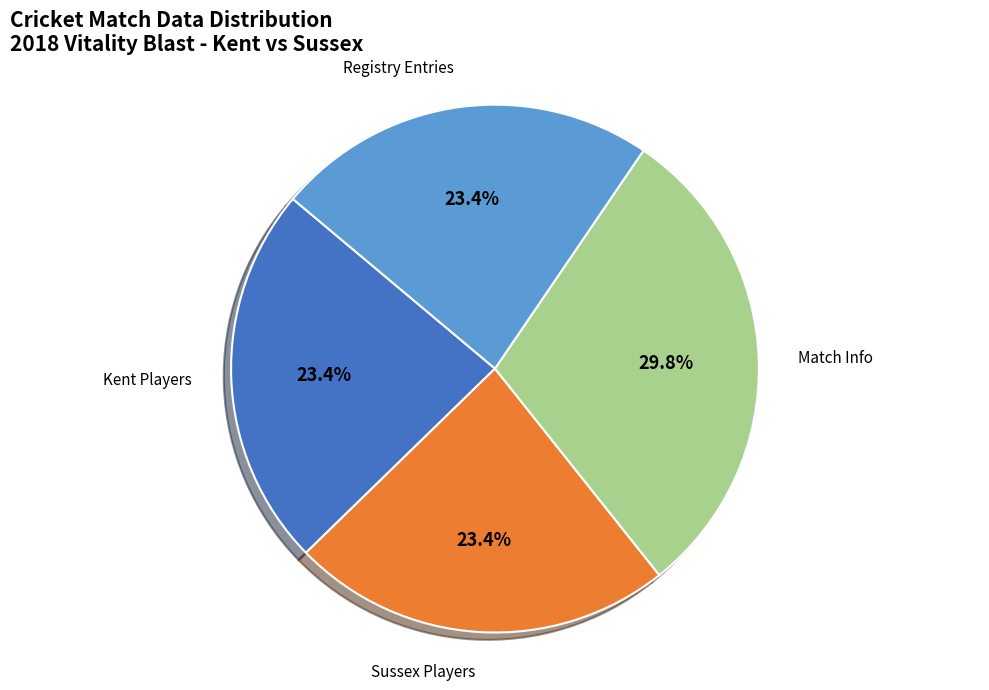

Which slice is the largest?

Match Info